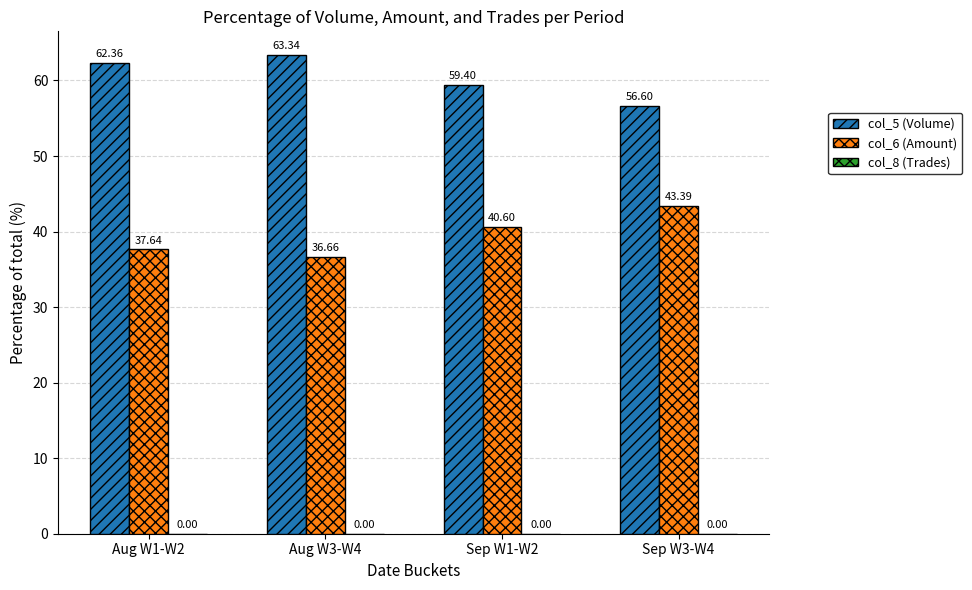

How many data points in col_6 (Amount) are above 40?

2